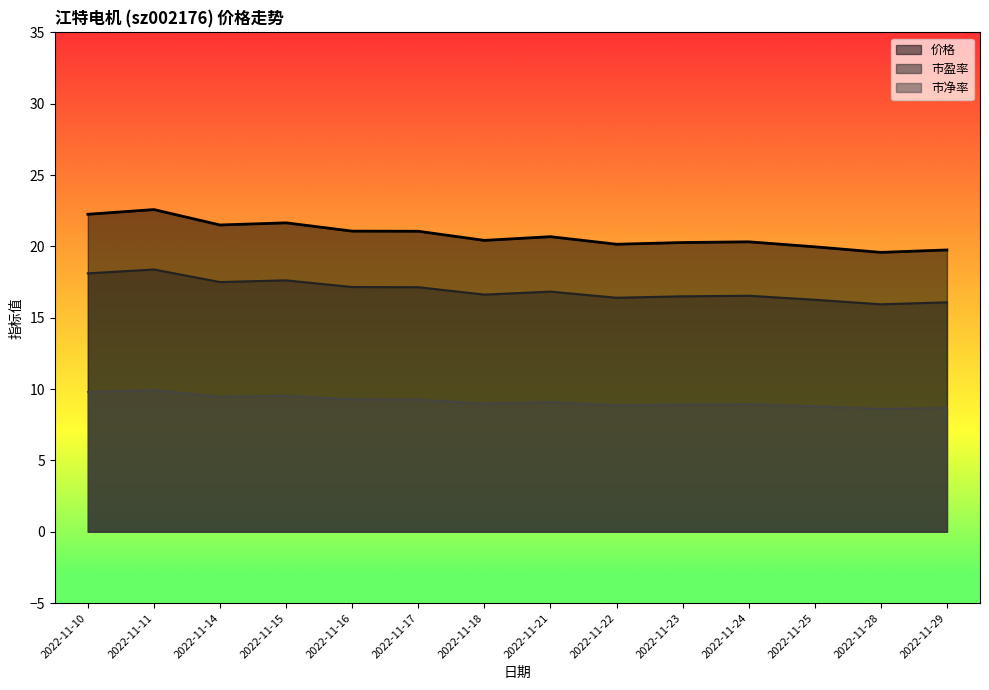

At 2022-11-11, list the series in order from smallest to largest.

市净率, 市盈率, 价格